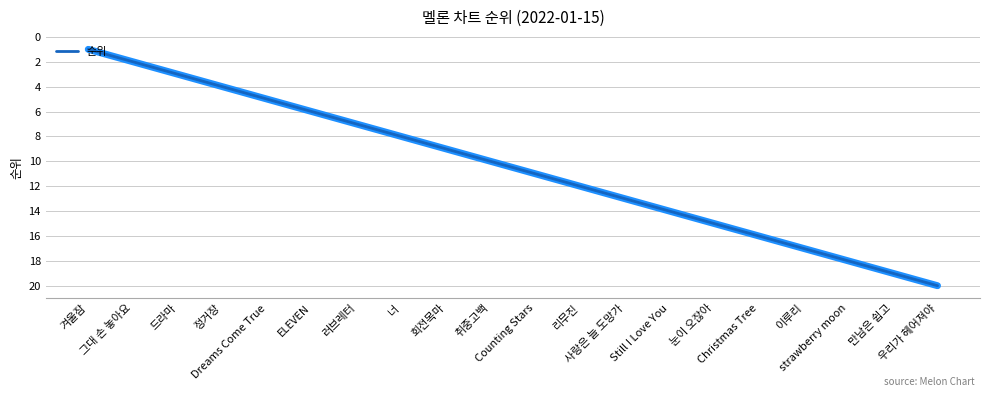

At which label is the value closest to 10?

취중고백